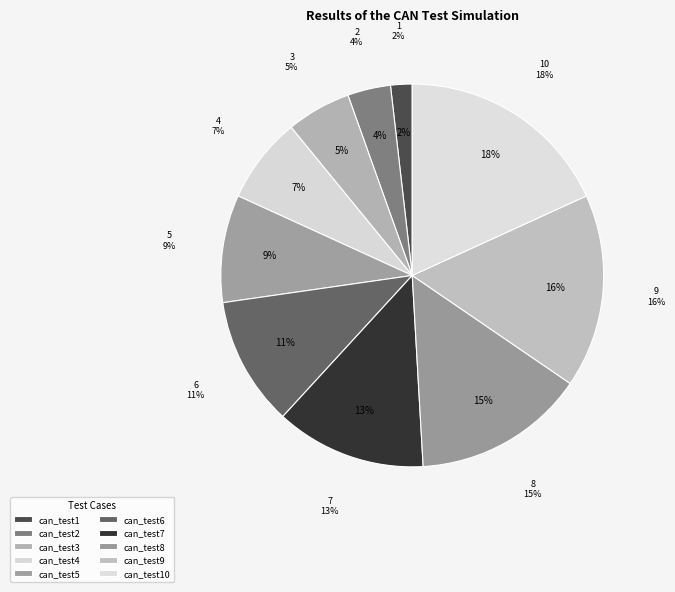

Which category has the smallest portion of the pie?

can_test1